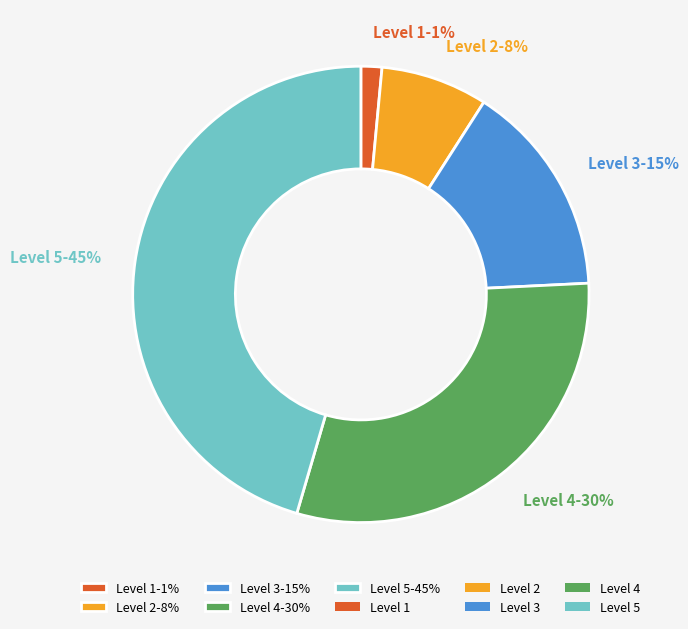

How many segments does this pie chart have?

5